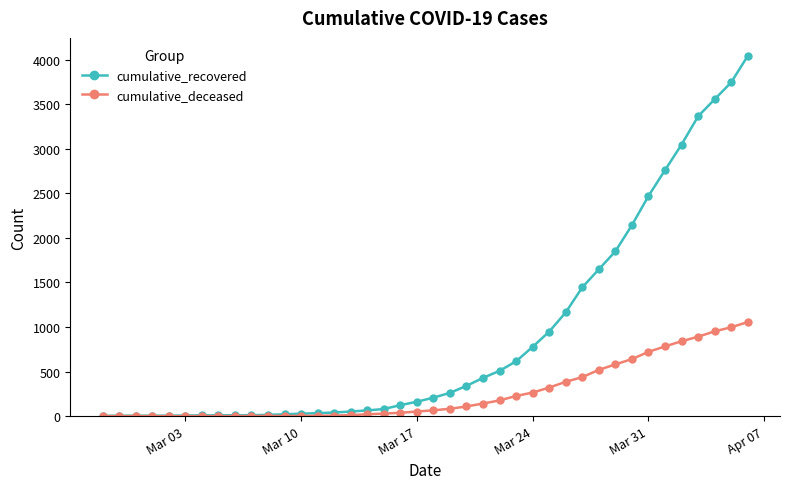

What is the highest value of the cumulative_recovered series?

4042